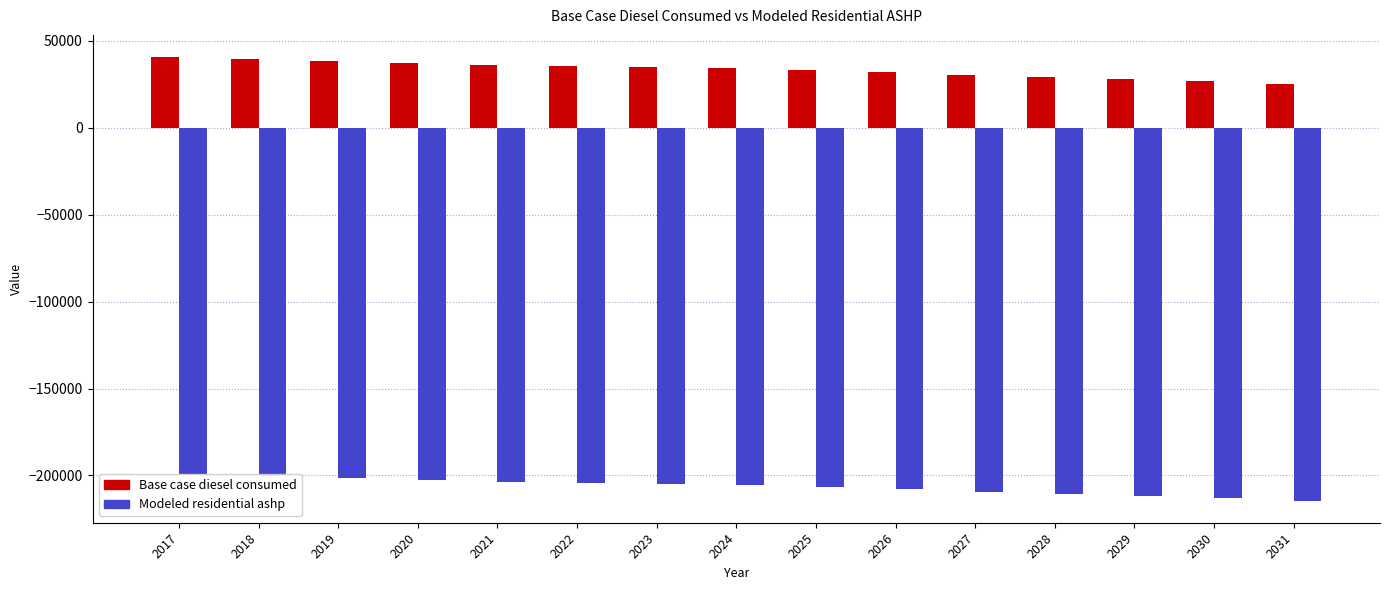

What is the minimum value shown in the chart?

-214431.3